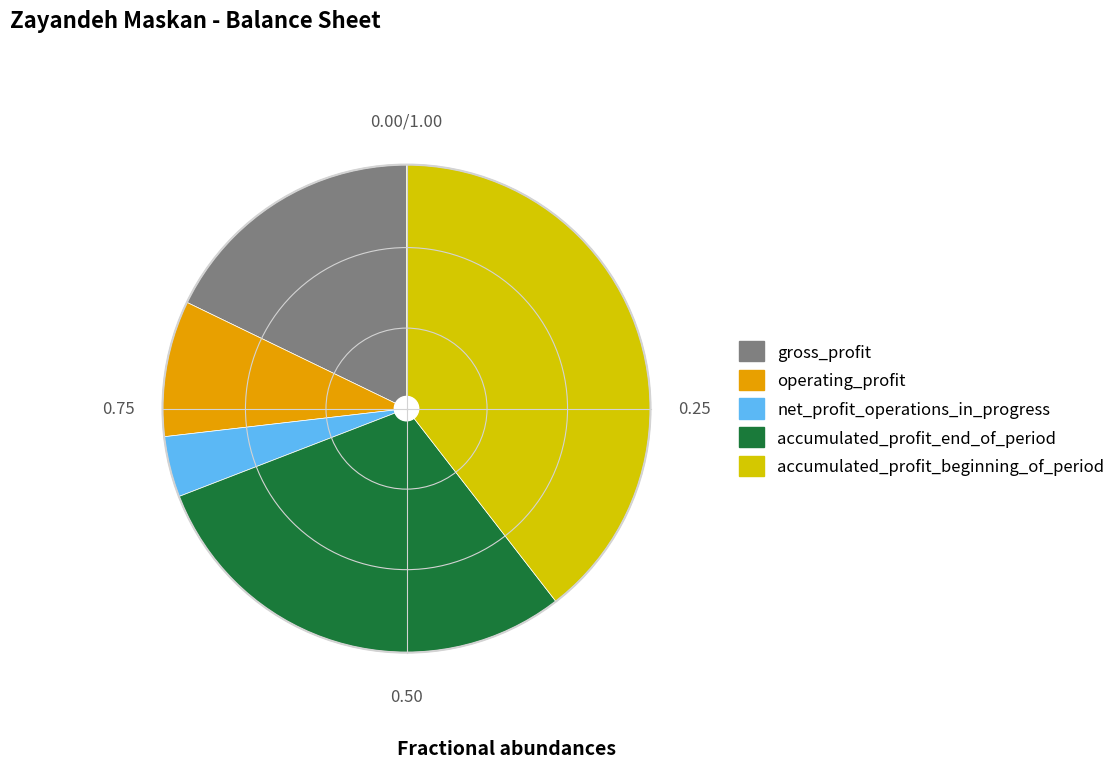

Rank the categories by value from lowest to highest.

net_profit_operations_in_progress, operating_profit, gross_profit, accumulated_profit_end_of_period, accumulated_profit_beginning_of_period